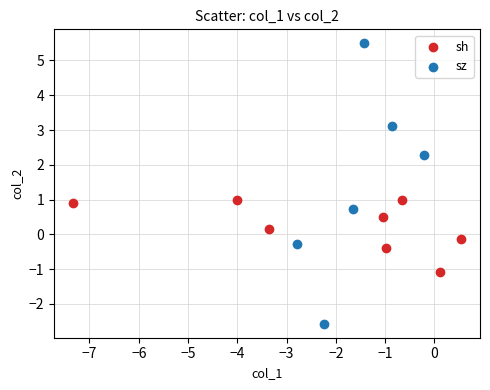

Which series contains the lowest Y value?

sz